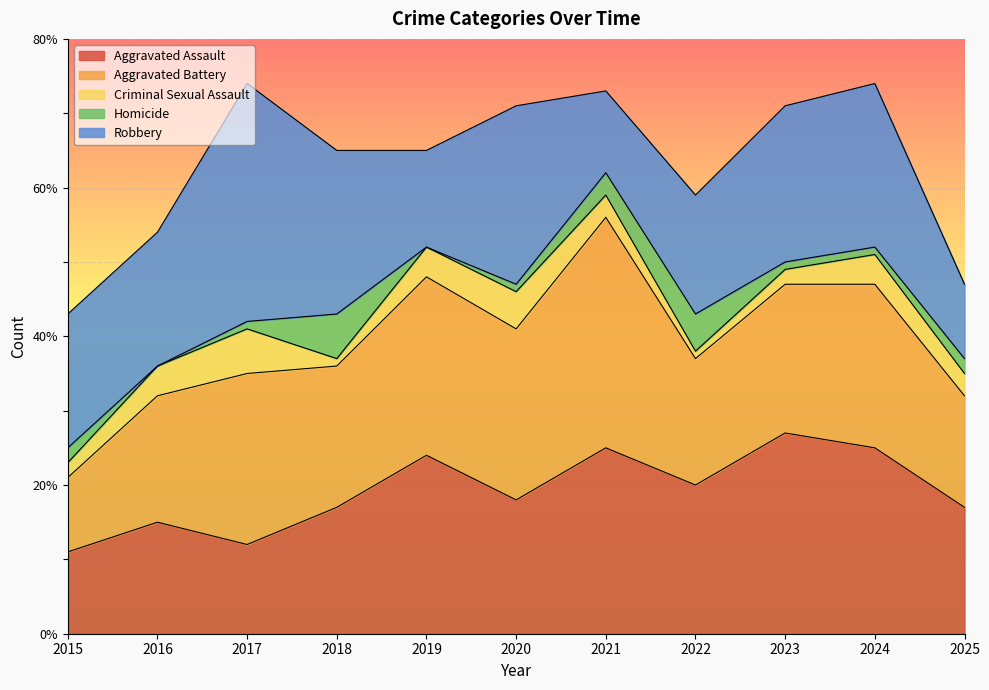

What is the spread (max minus min) of values at 2025?

15